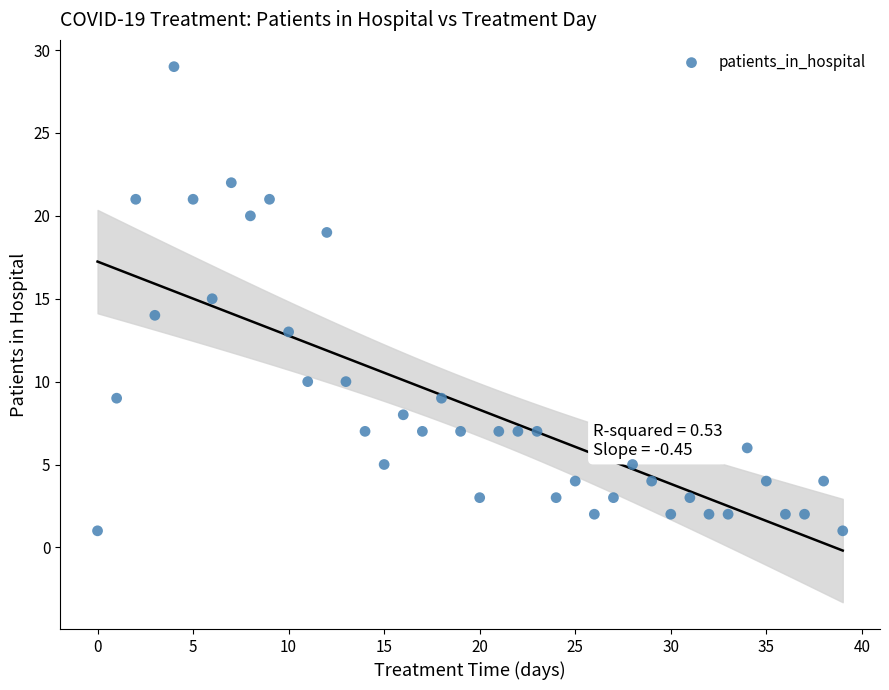

What is the range of Y values (max minus min)?

28